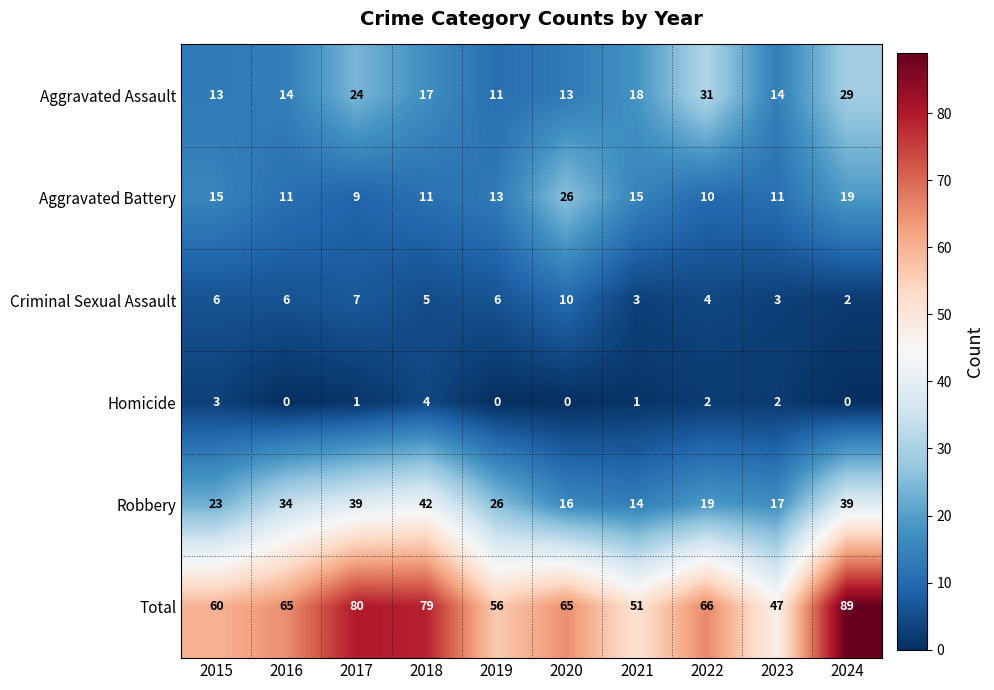

What is the difference between the highest and lowest values at 2020?

65